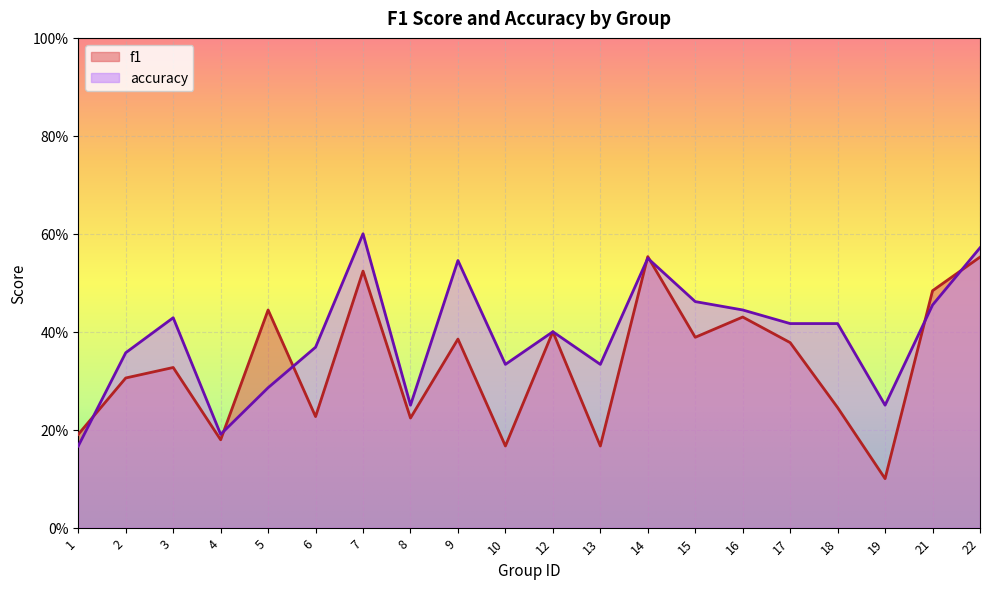

What is the total value across all series at 6?

0.6